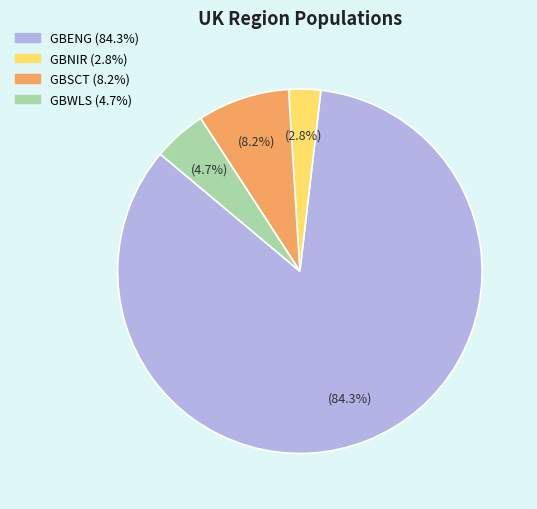

What percentage is the GBENG slice, to the nearest percent?

84%